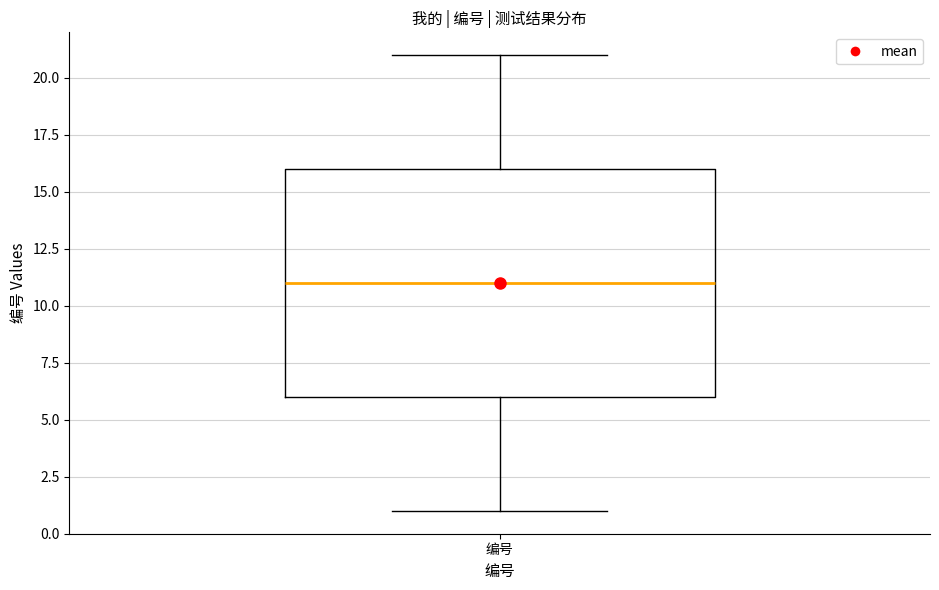

Read this box plot against the y-axis: the position of the median line, the range covered by the box, and the ends of both whiskers. The values are not printed on the chart, so give them approximately, as read against the axis.

median 11, box 6 to 16, whiskers 1 to 21